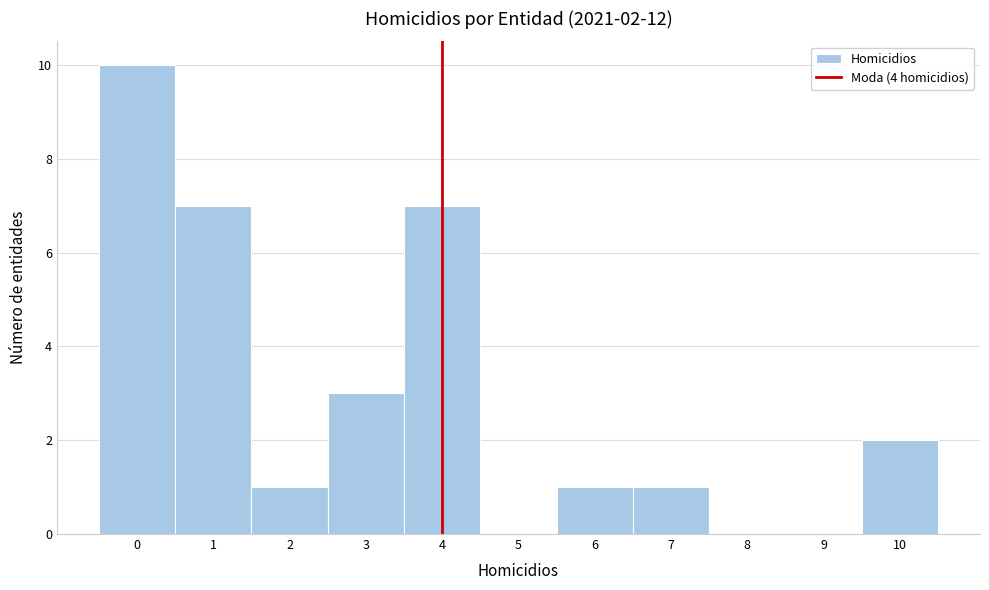

Which range on the x-axis has the tallest bar?

-0.5 to 0.5